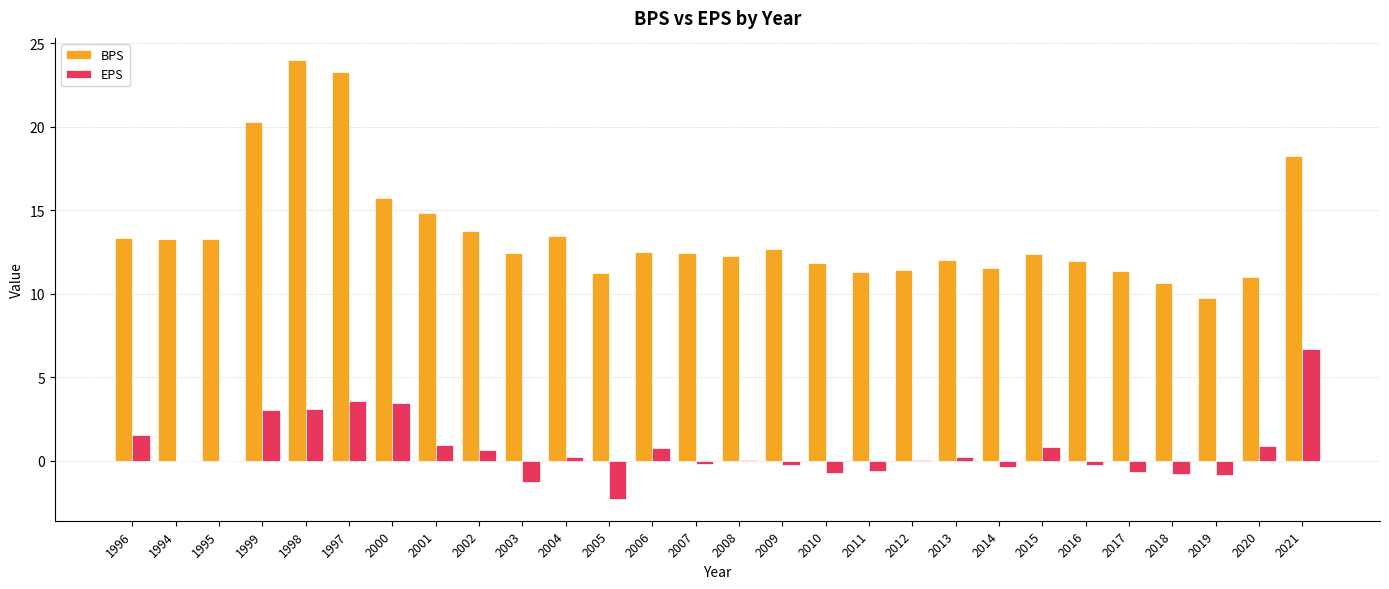

Which series has the widest spread of values?

BPS